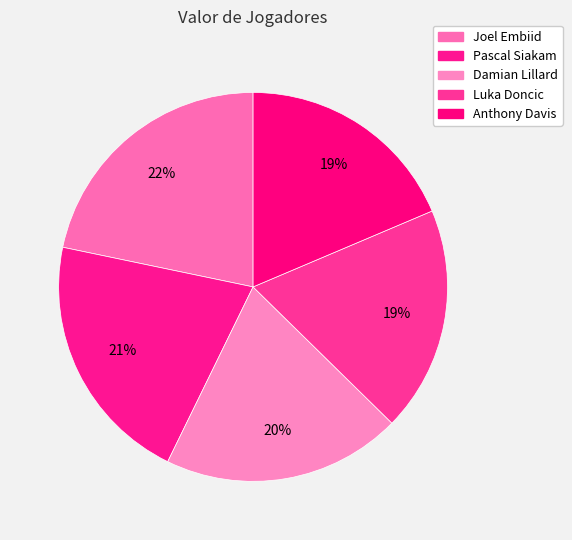

How many segments does this pie chart have?

5